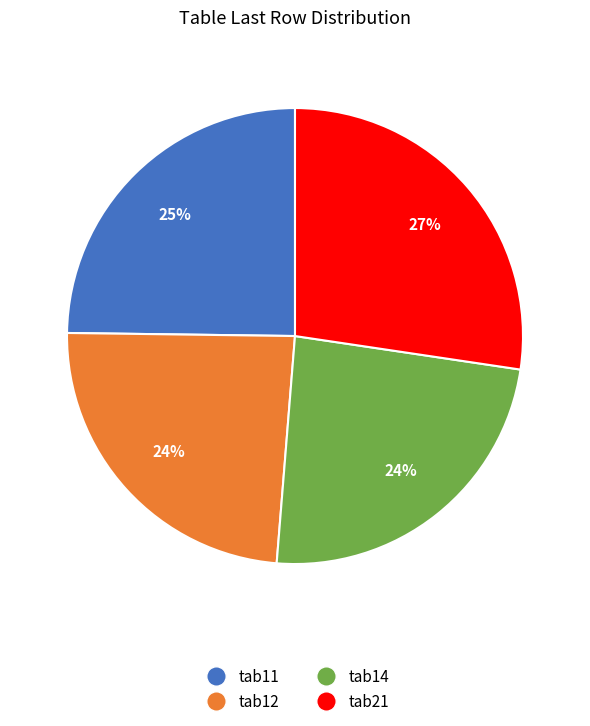

Count the number of slices in the pie.

4